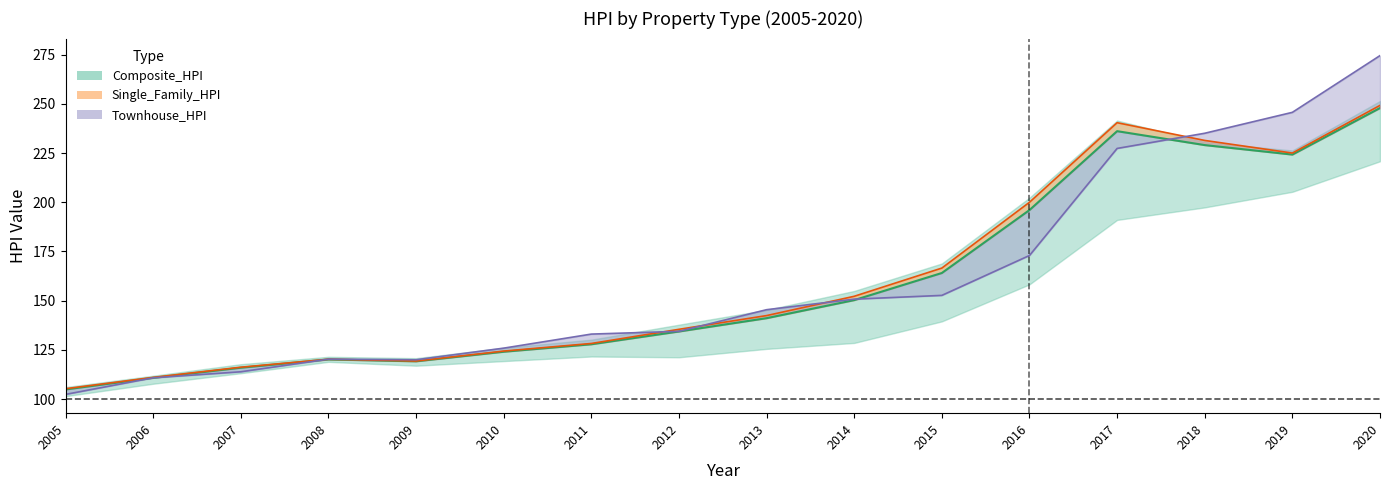

How many data points in Single_Family_HPI are above 142?

8